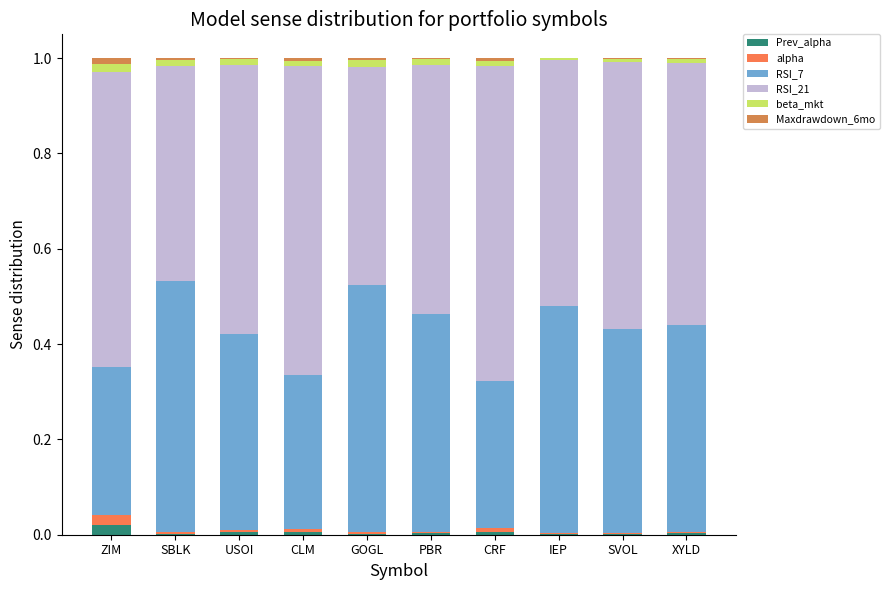

What is the total value across all series at IEP?

1.0